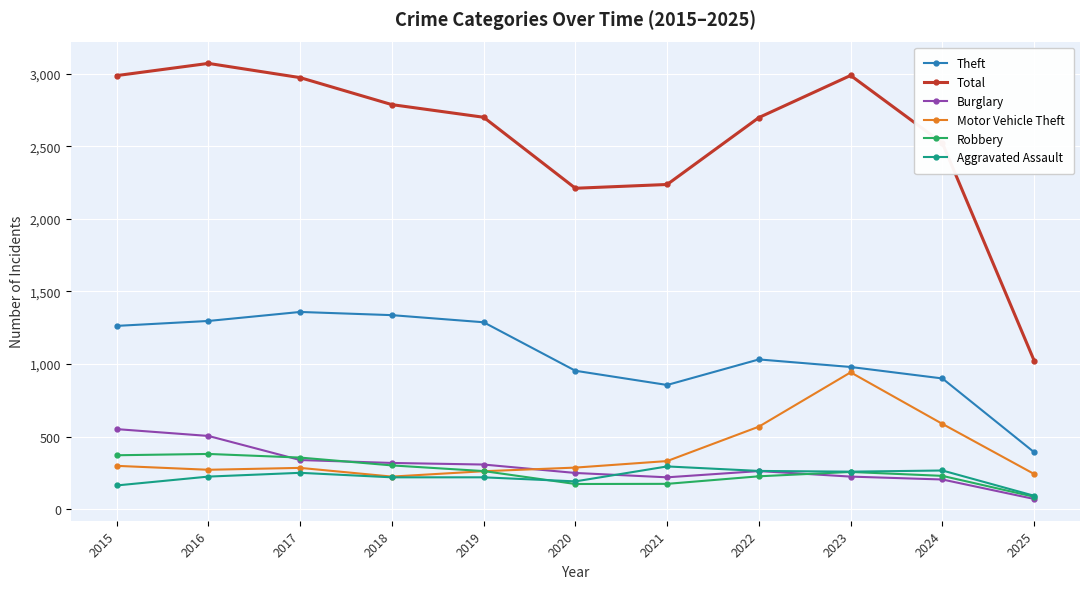

The value of Motor Vehicle Theft at 2022 is 796. True or false?

False